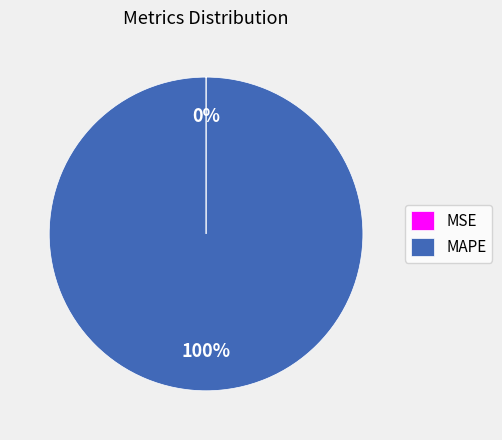

Which category has the biggest portion of the pie?

MAPE